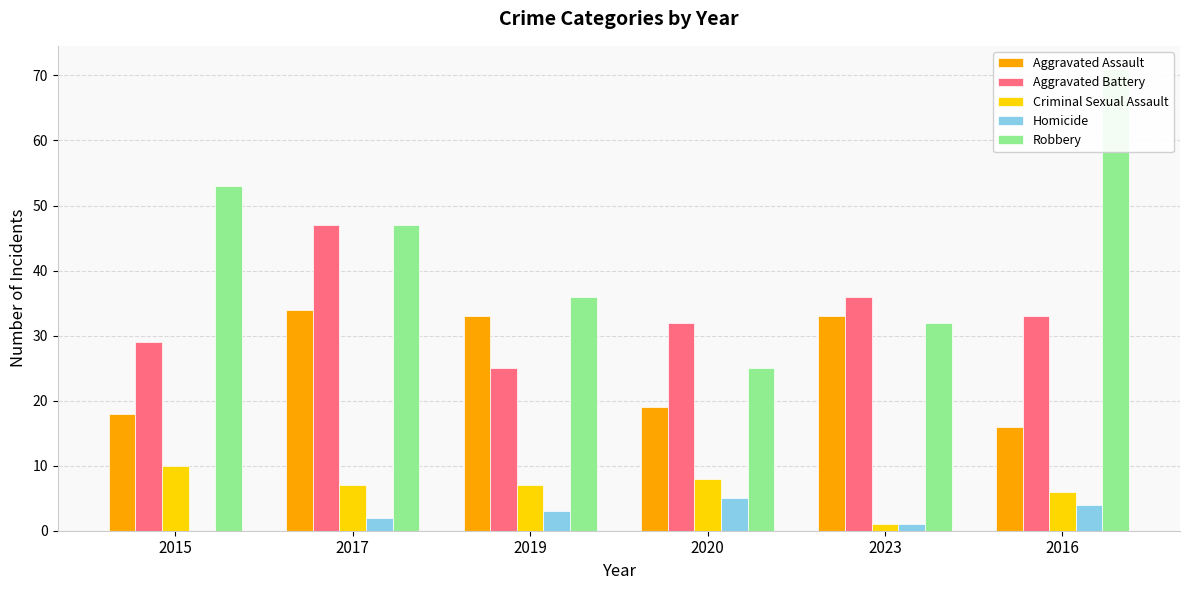

List the series in order of their peak value, lowest first.

Homicide, Criminal Sexual Assault, Aggravated Assault, Aggravated Battery, Robbery